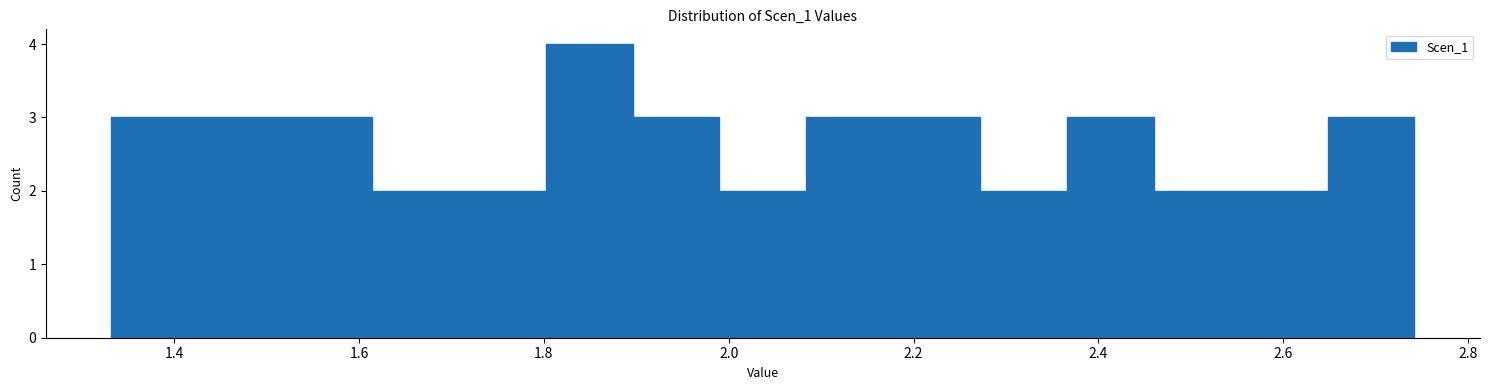

Over which range of the x-axis is the bar tallest?

1.80 to 1.90